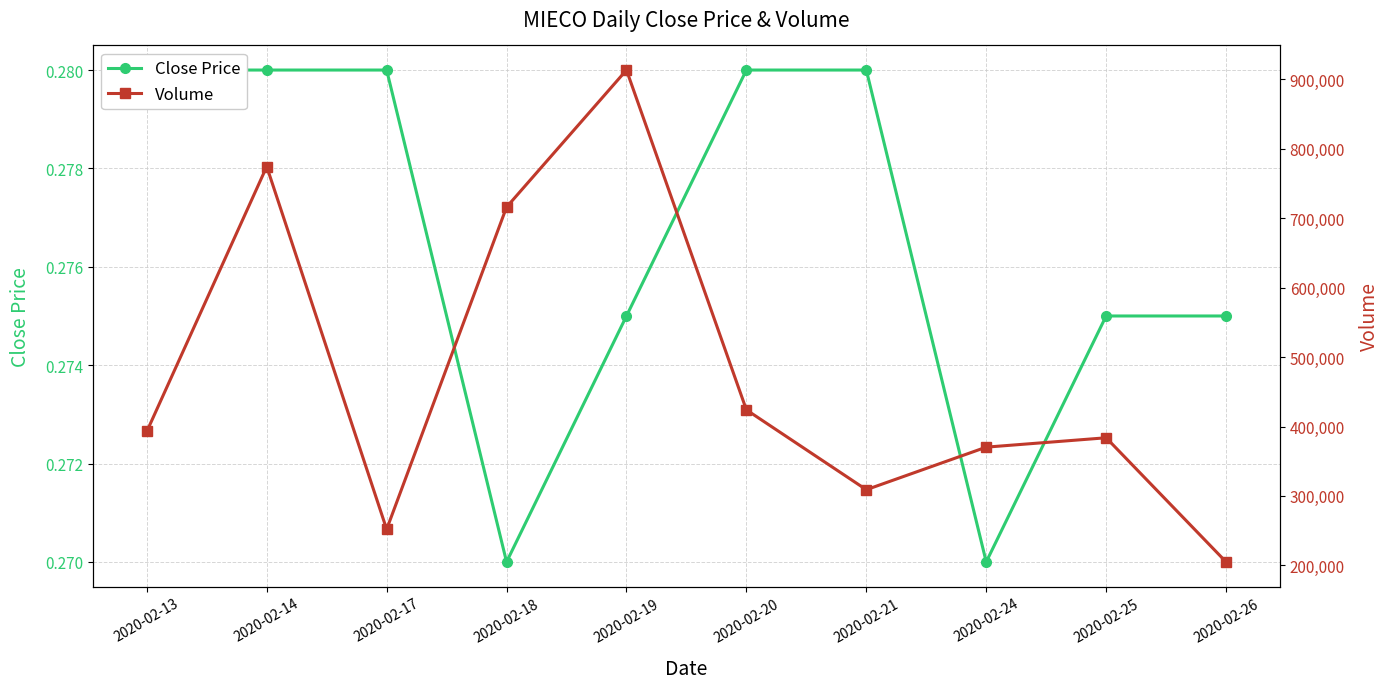

Which label corresponds to the largest value in the chart?

2020-02-19